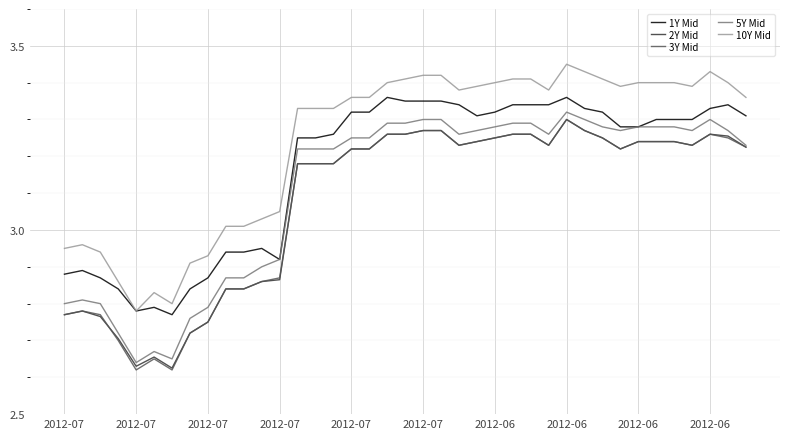

True or false: 1Y Mid and 3Y Mid intersect in this chart.

False